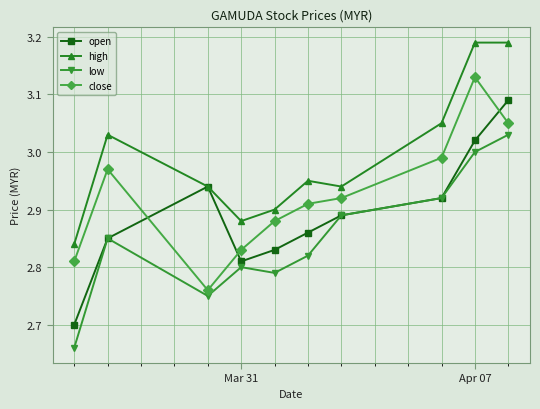

True or false: high and close intersect in this chart.

False